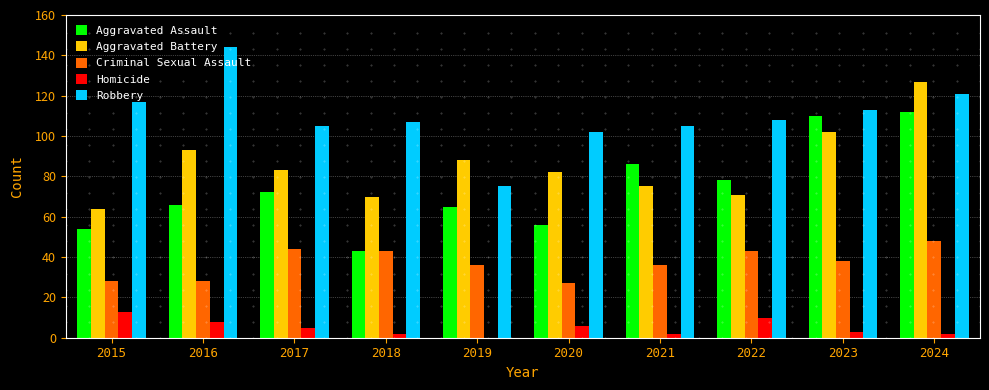

What is the total value across all series at 2020?

273